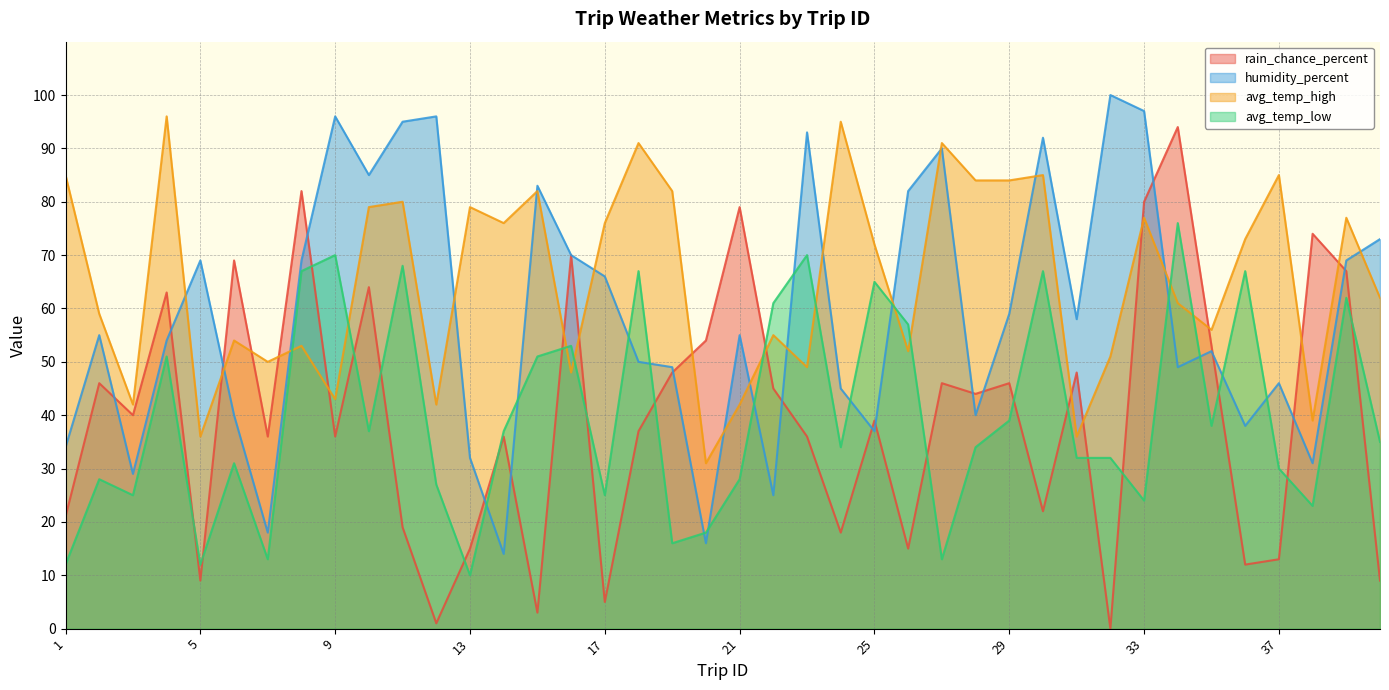

True or false: humidity_percent has a value of 92 at 30.

True